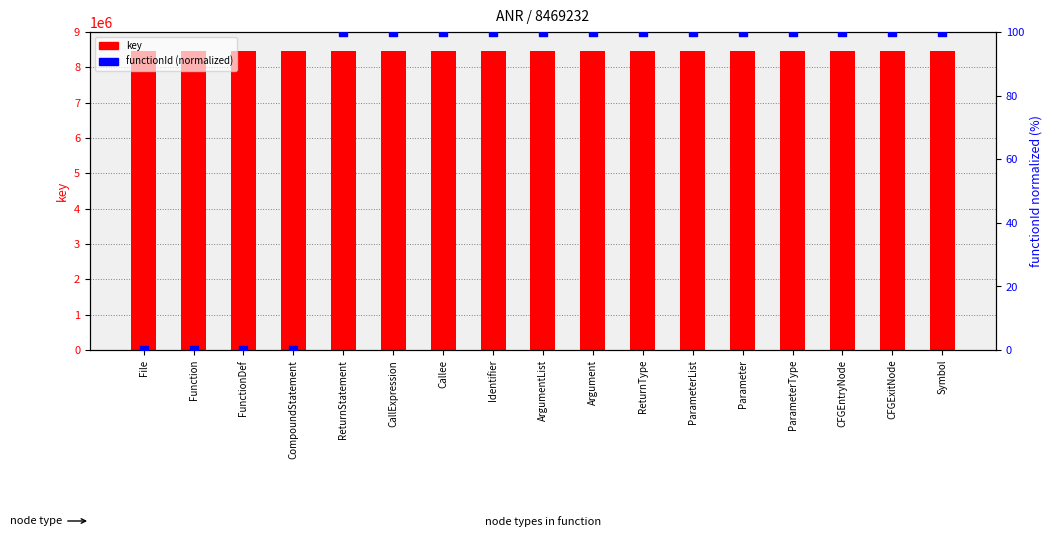

Is the value of functionId (normalized) at CFGExitNode greater than the value of key at Symbol?

No